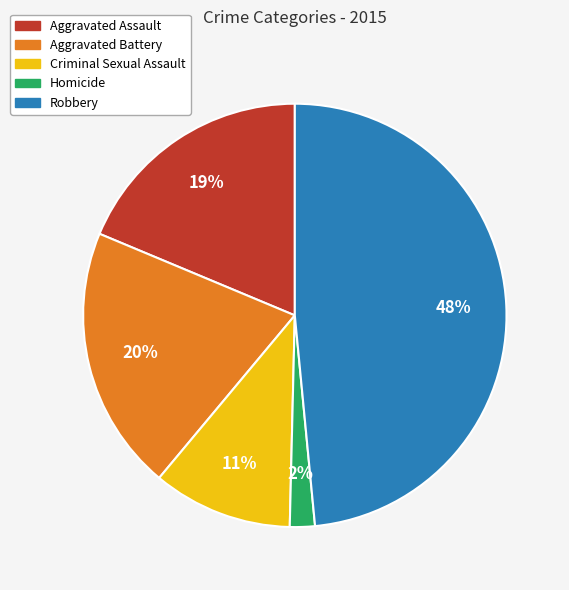

To the nearest percent, what is the difference between the Homicide and Aggravated Battery slice percentages?

18%